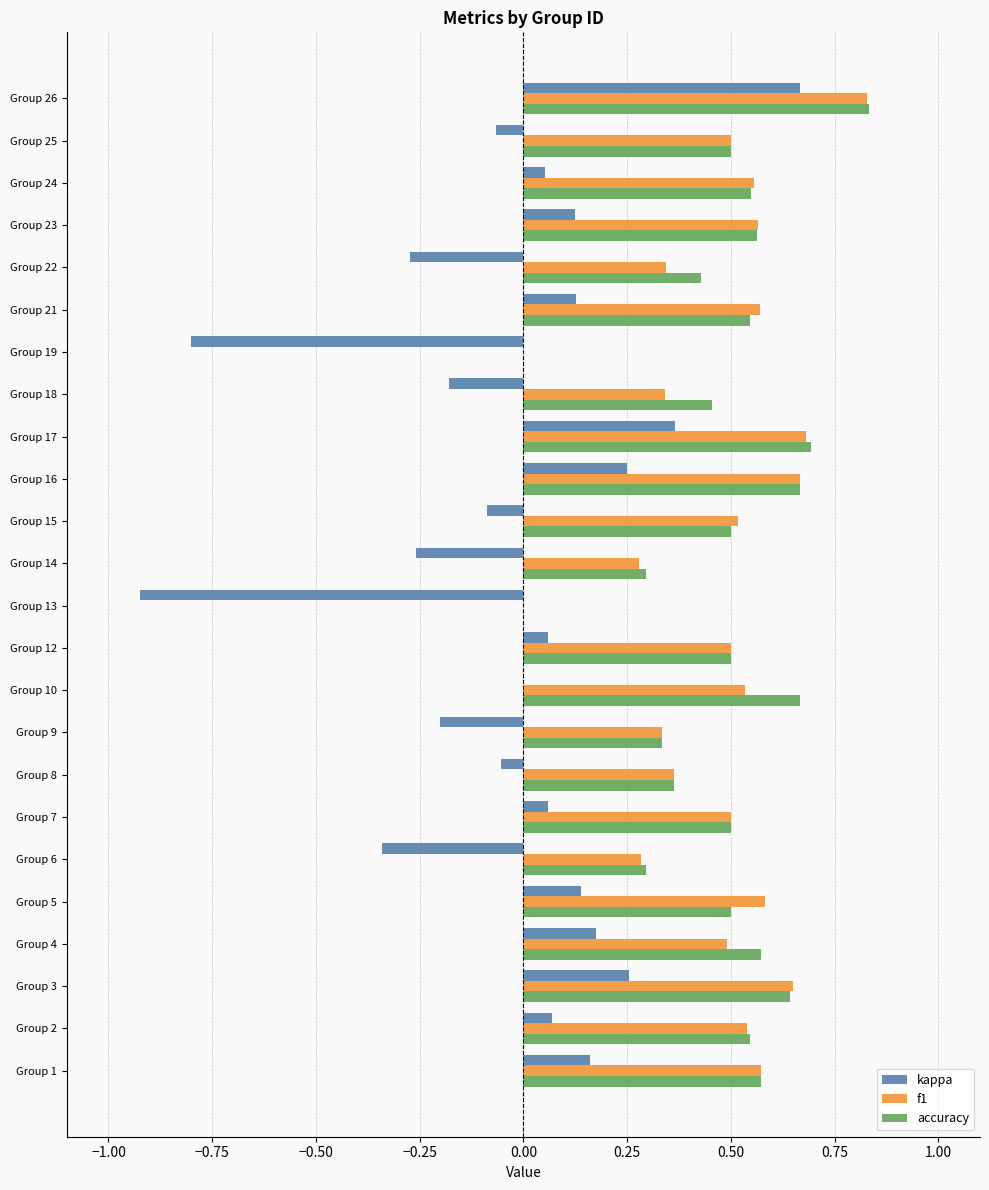

Between Group 17 and Group 21, which series saw the biggest shift?

kappa